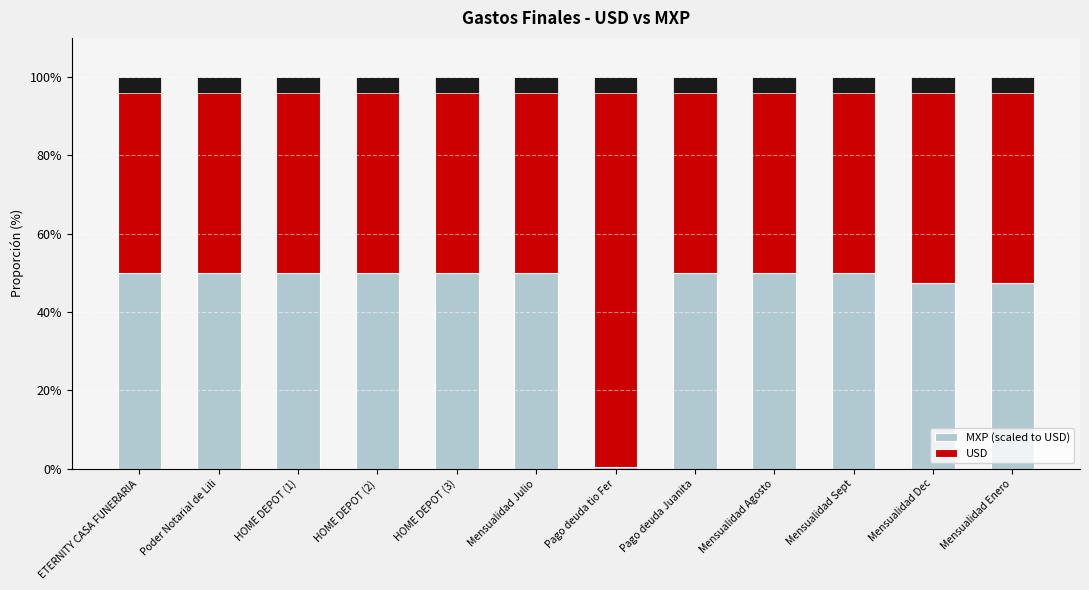

At which label is USD closest to 74?

Mensualidad Dec